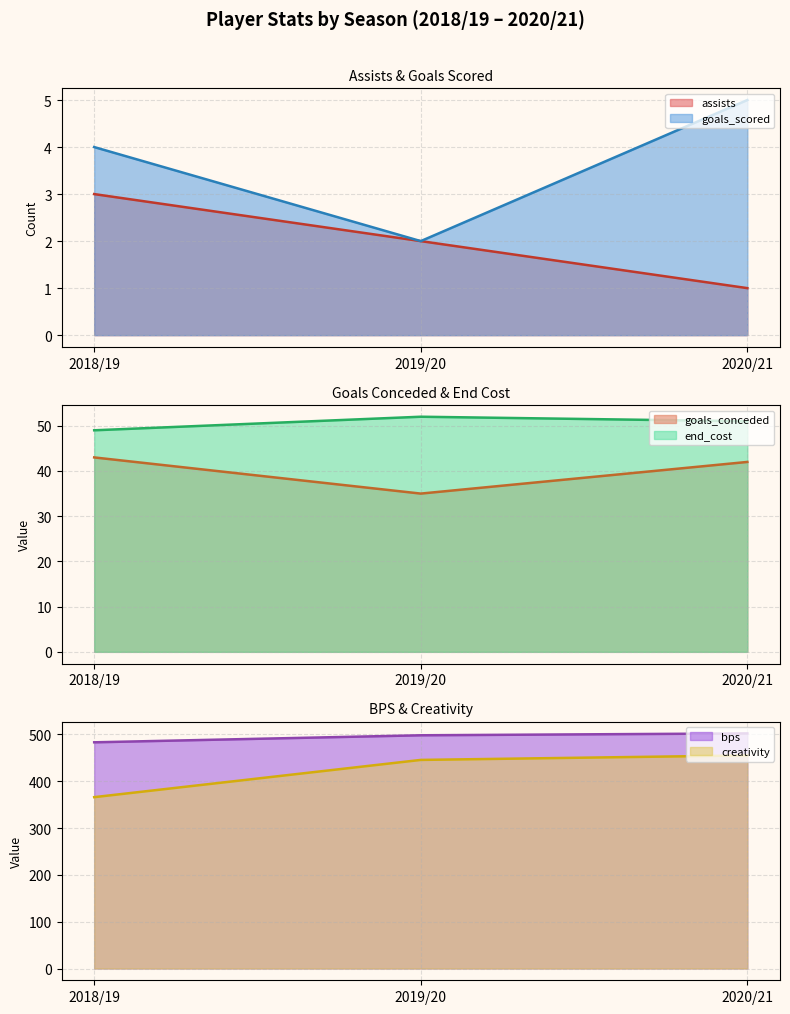

Which series has the largest range (max minus min)?

creativity